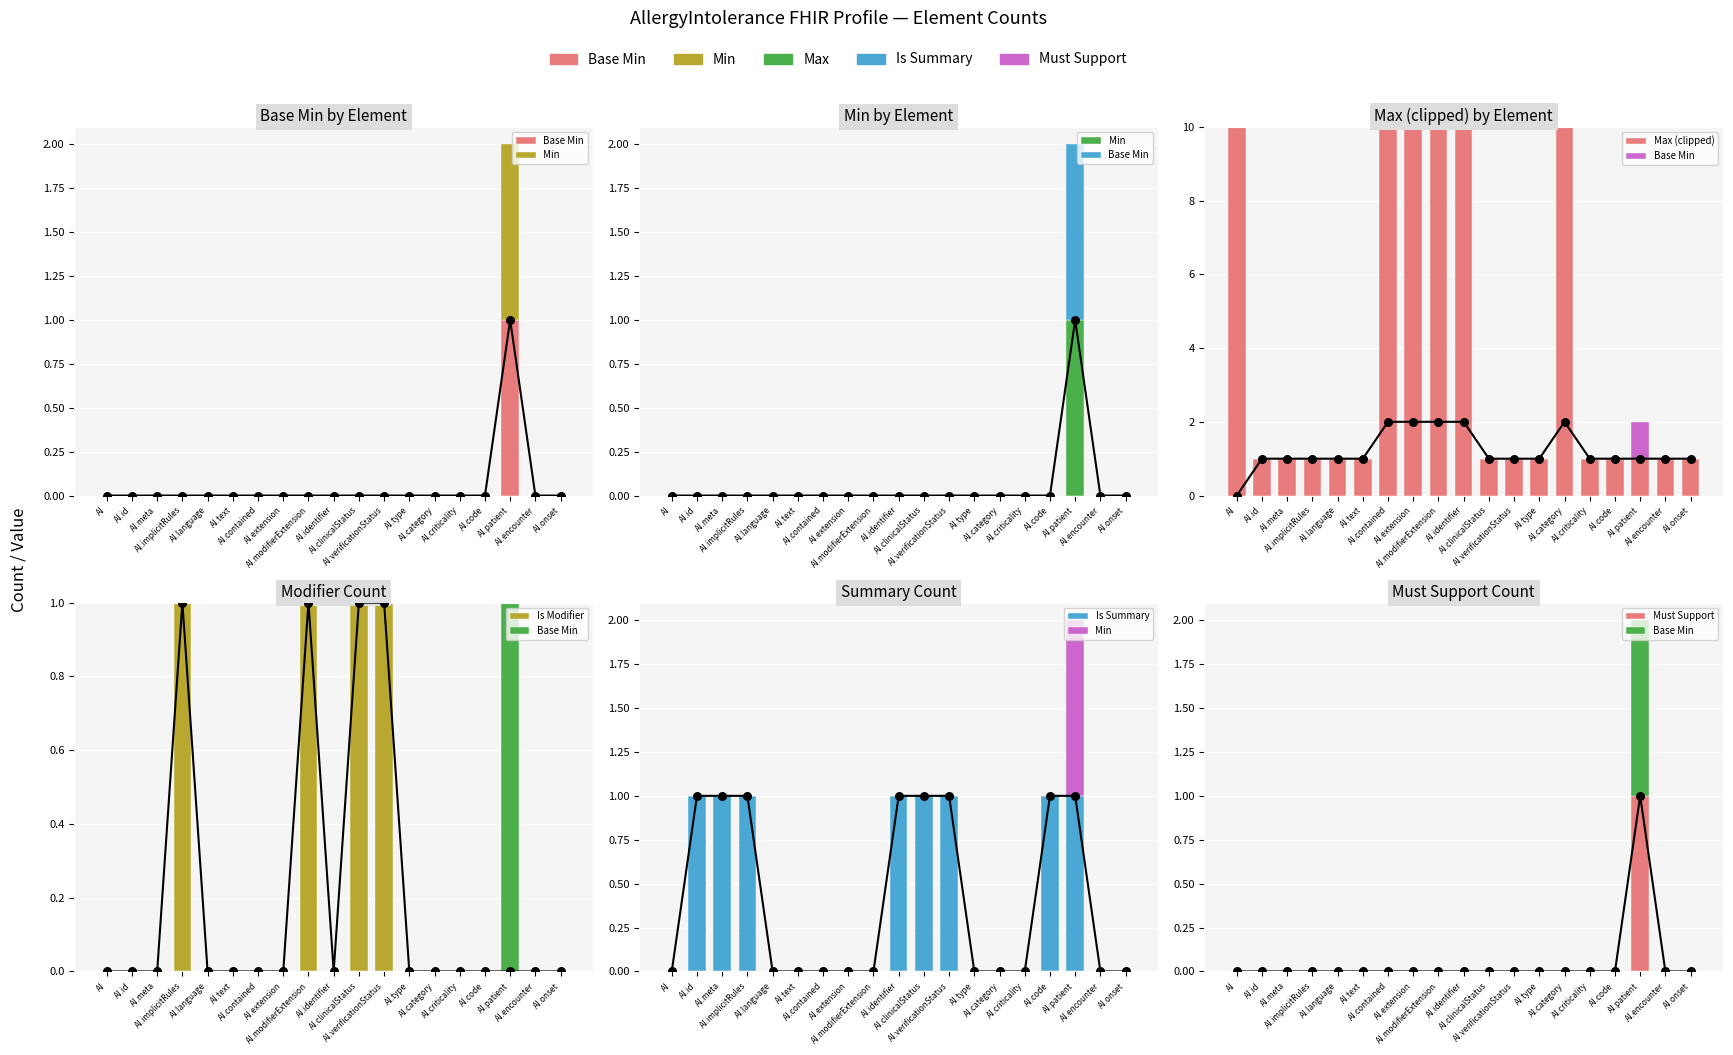

At how many categories does at least one series exceed 0?

19